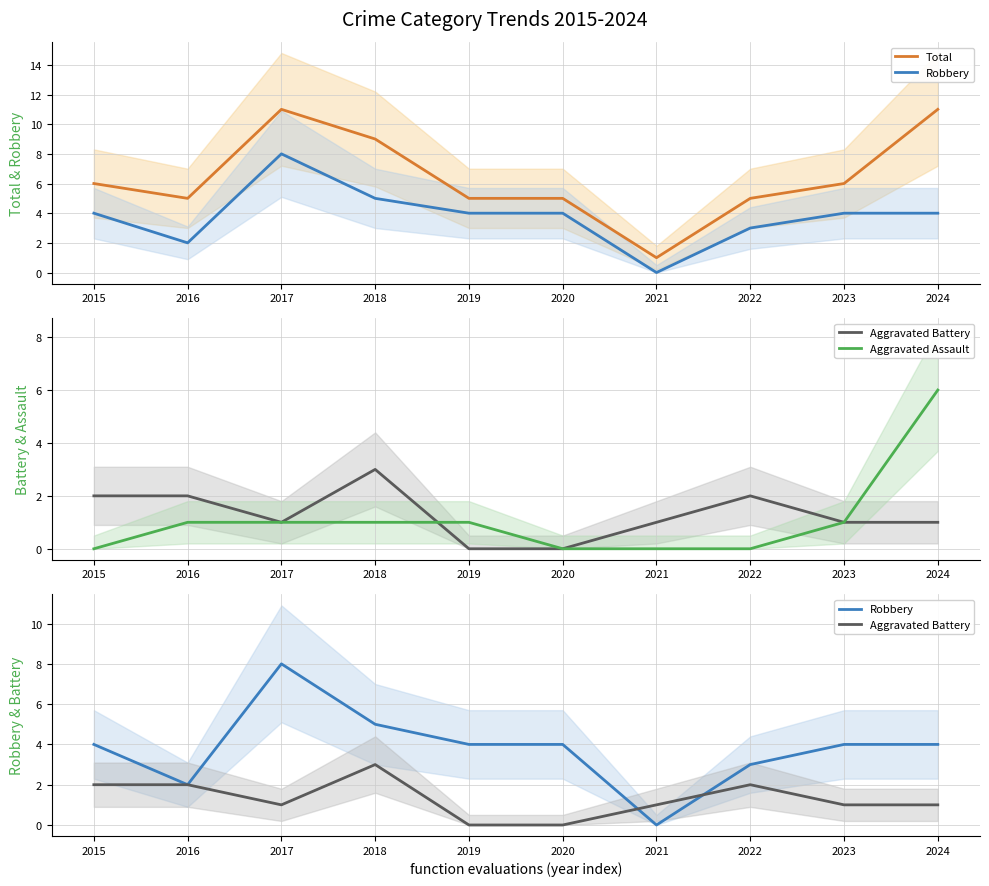

Which series has the largest total across all categories?

Total